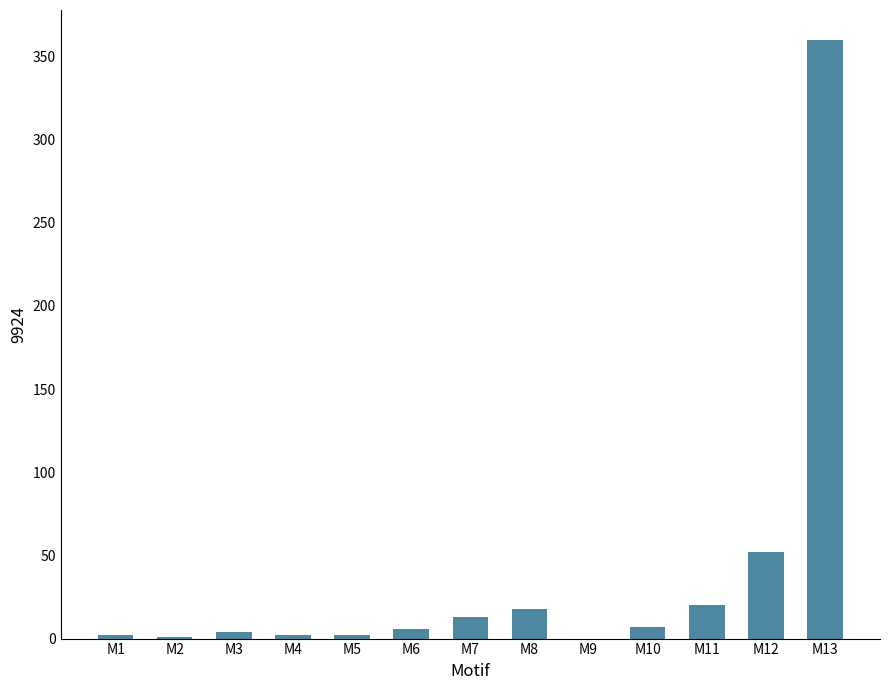

The value at M9 is 227. True or false?

False